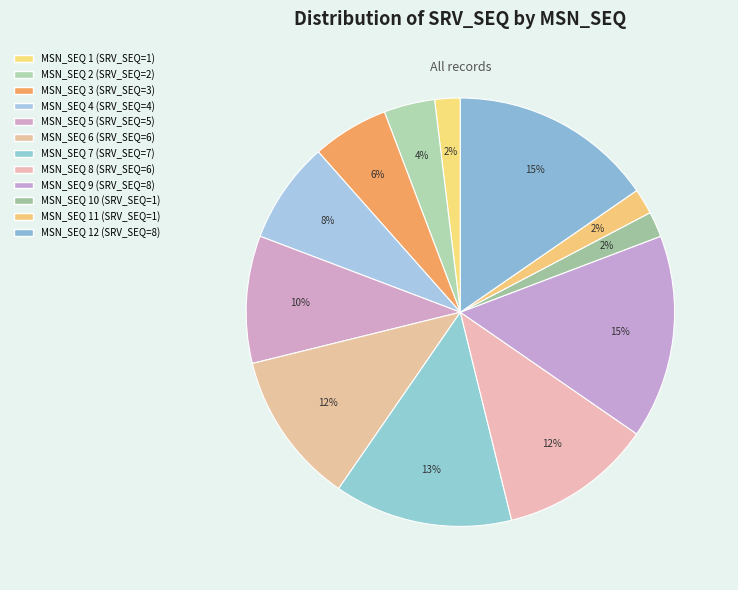

How many slices are in this pie chart?

12